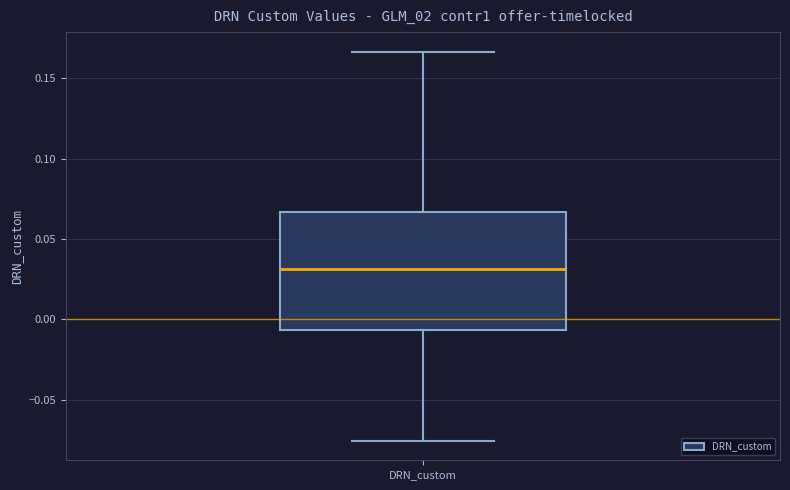

Transcribe this box plot: give where the median line is, the range the box spans, and where the two whiskers end, as read against the y-axis. The values are not printed on the chart, so give them approximately, as read against the axis.

median 0.030, box -0.005 to 0.065, whiskers -0.075 to 0.165